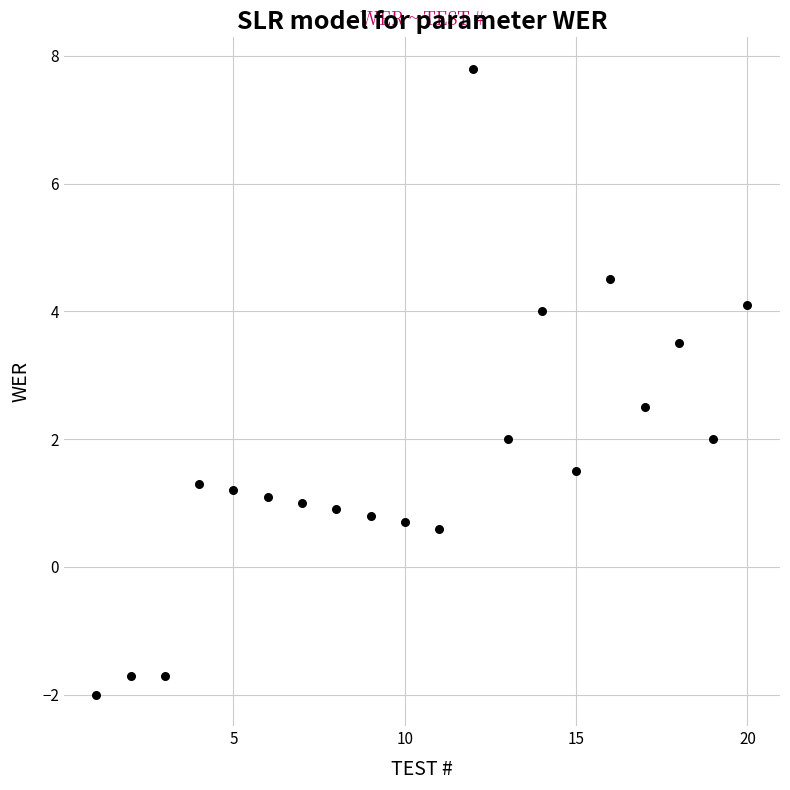

What is the range of X values (max minus min)?

19.0